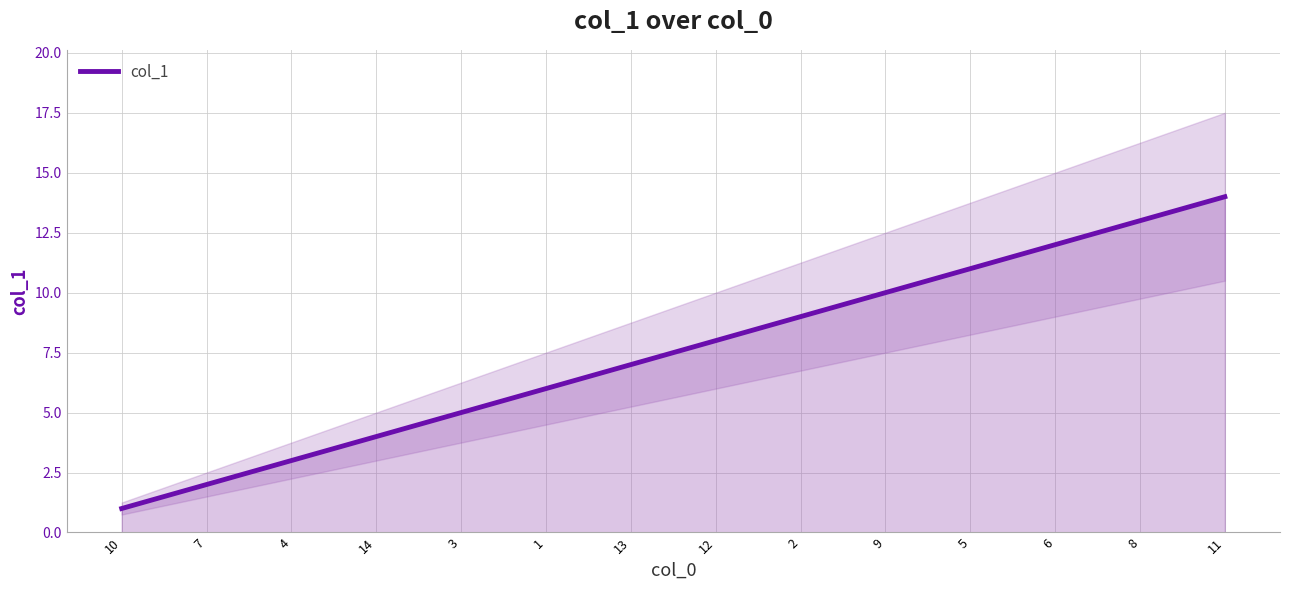

How many values are below 8?

7